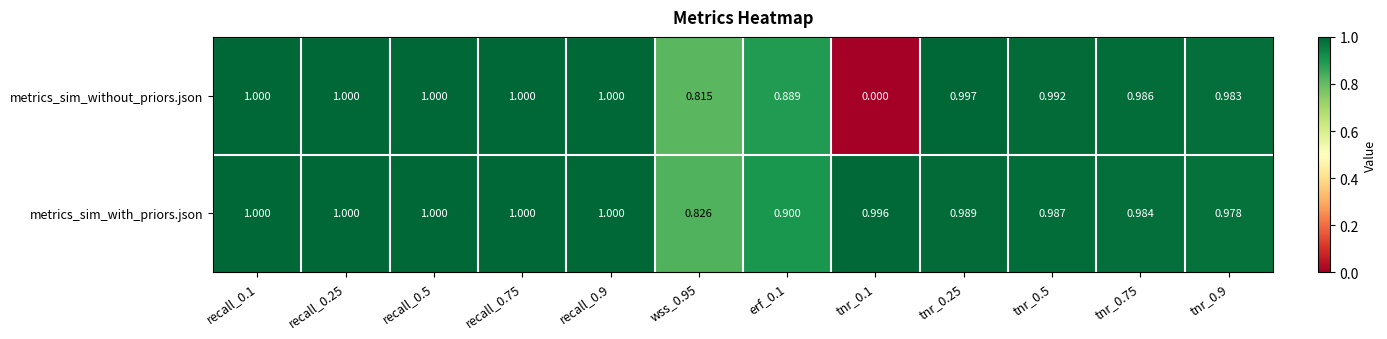

How many data points in metrics_sim_without_priors.json are above 0?

11